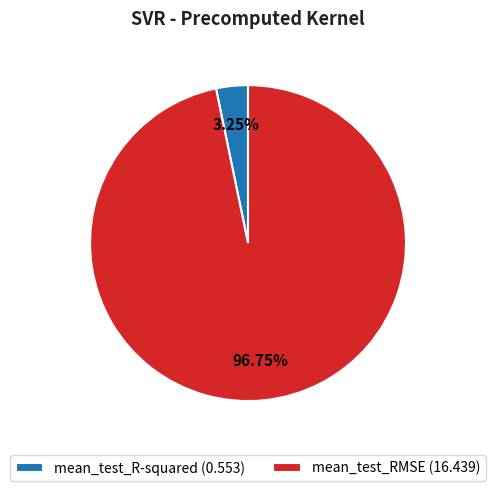

Is there a majority slice in this chart?

Yes